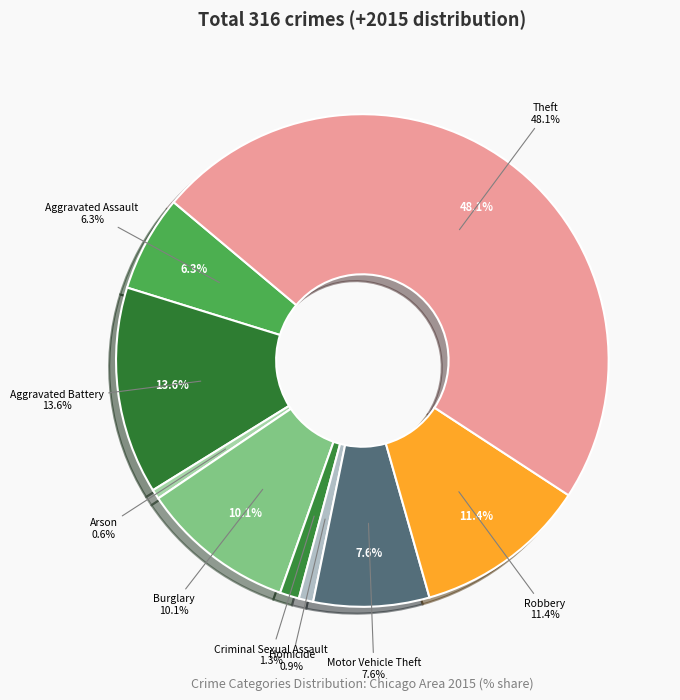

To the nearest percent, what is the average slice percentage?

11%